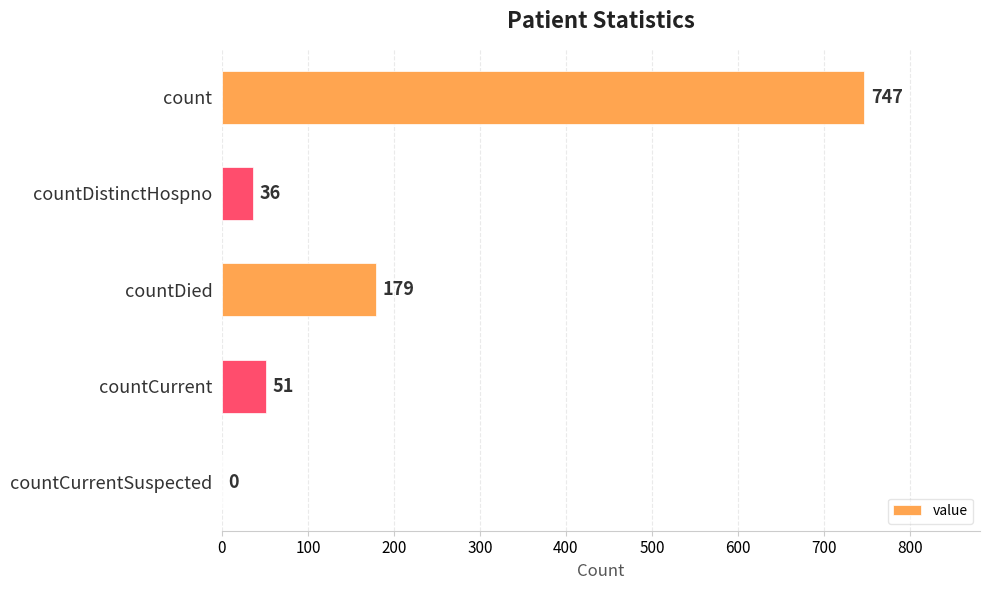

What is the change in value from count to countDied?

-568